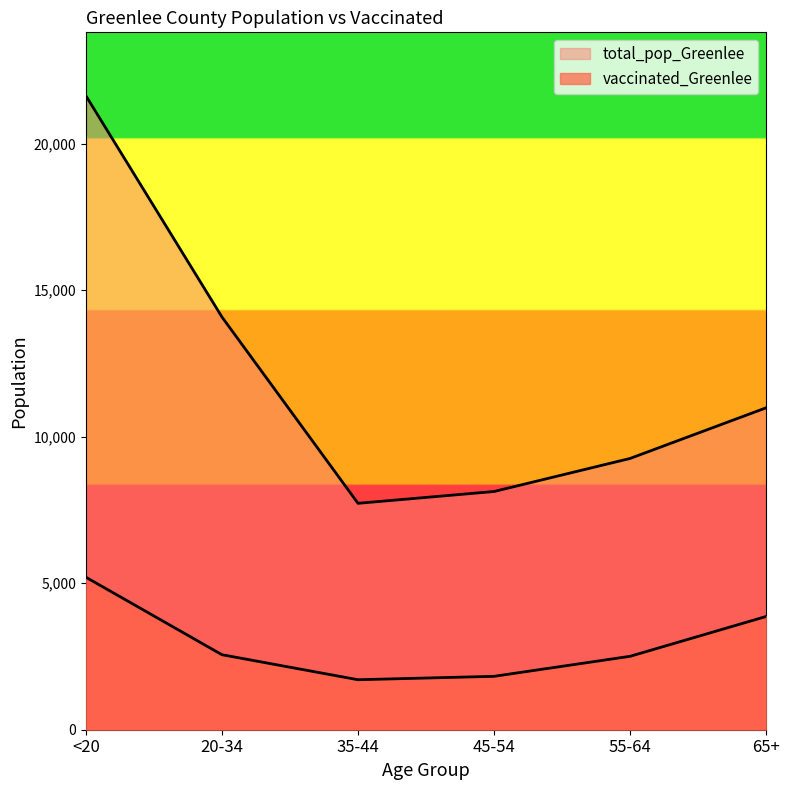

What is the sum of the total_pop_Greenlee values at 20-34 and 55-64?

23339